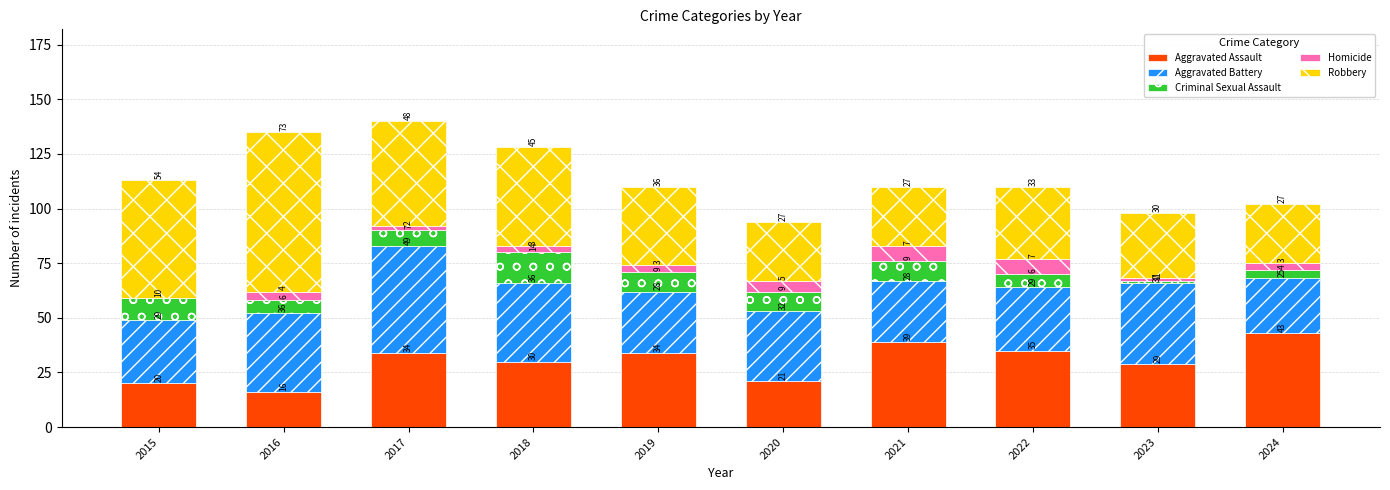

Are the bars grouped side by side (vs. stacked)?

No